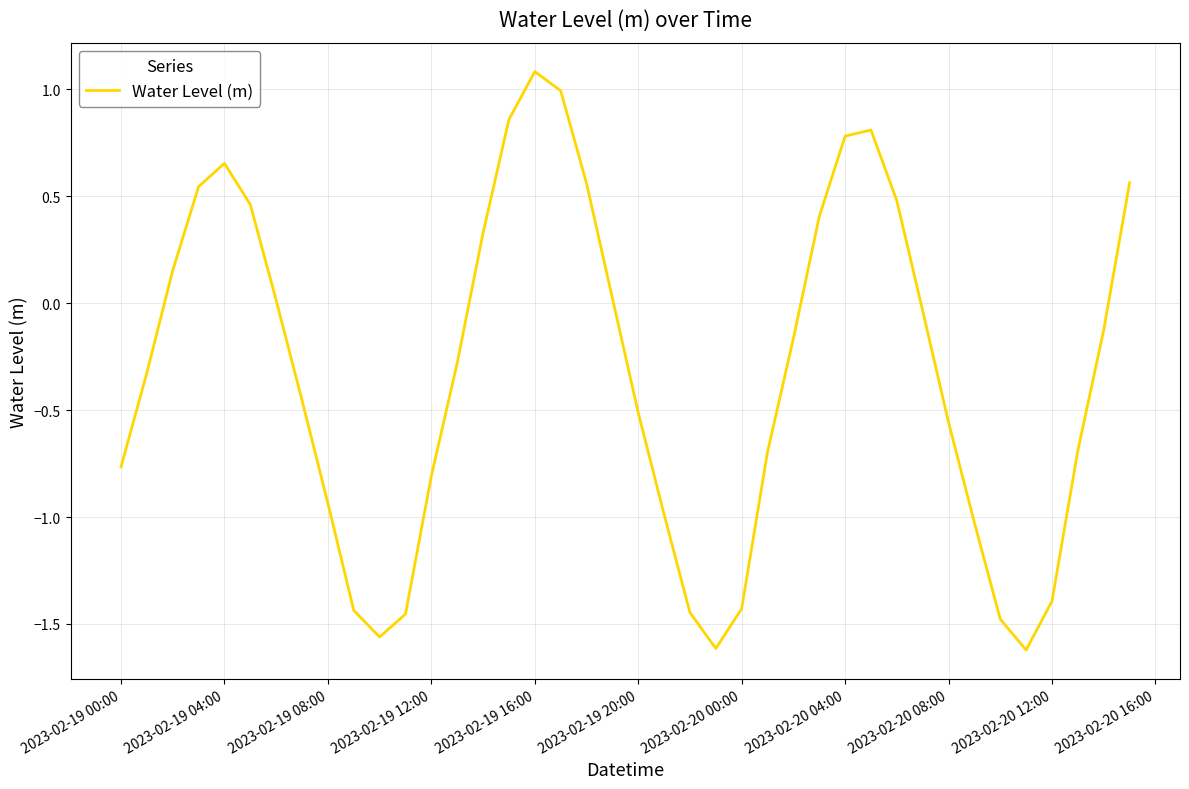

What is the maximum value shown in the chart?

1.1